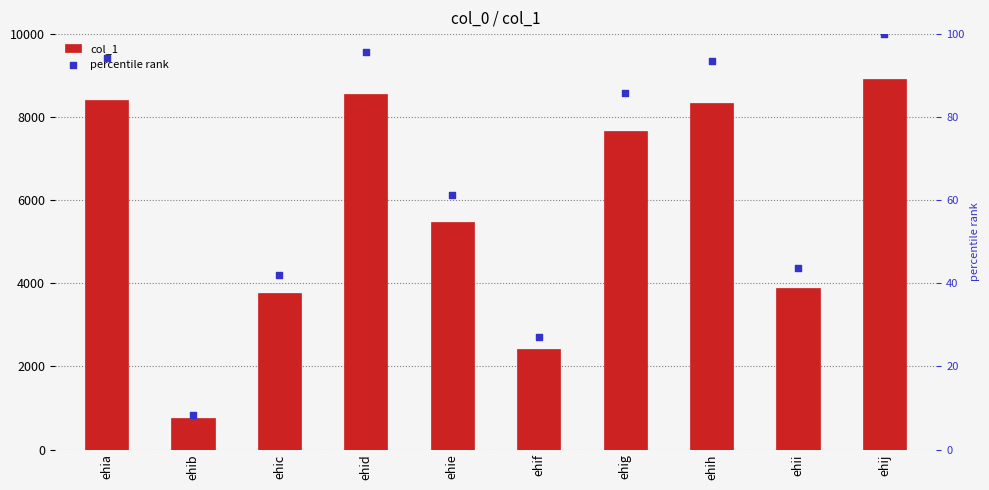

Which series contains the lowest Y value?

percentile rank